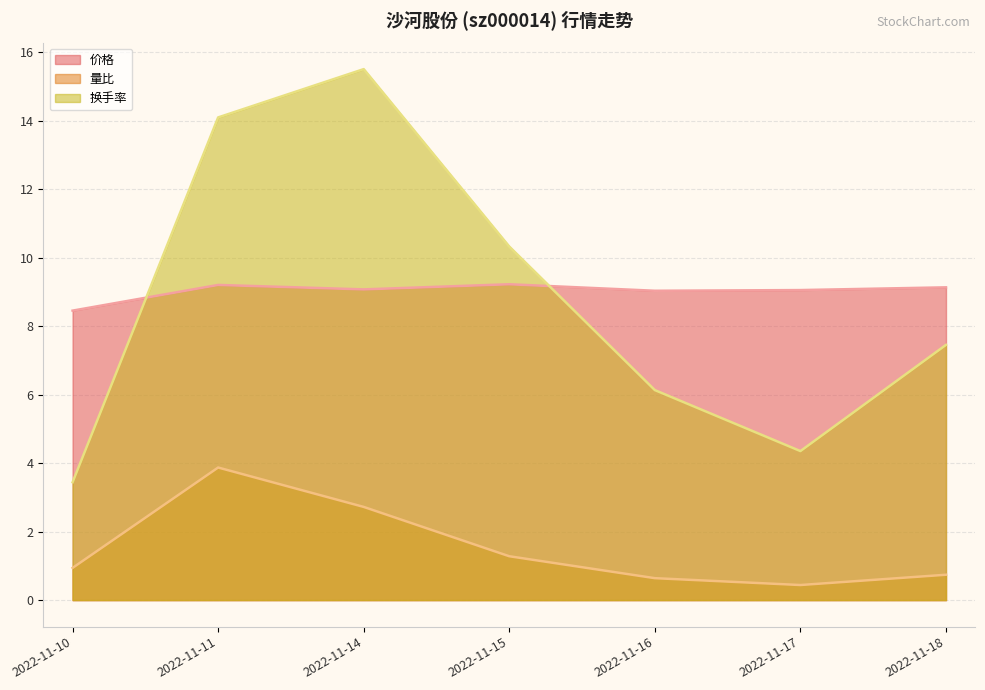

What is the greatest value displayed?

15.5